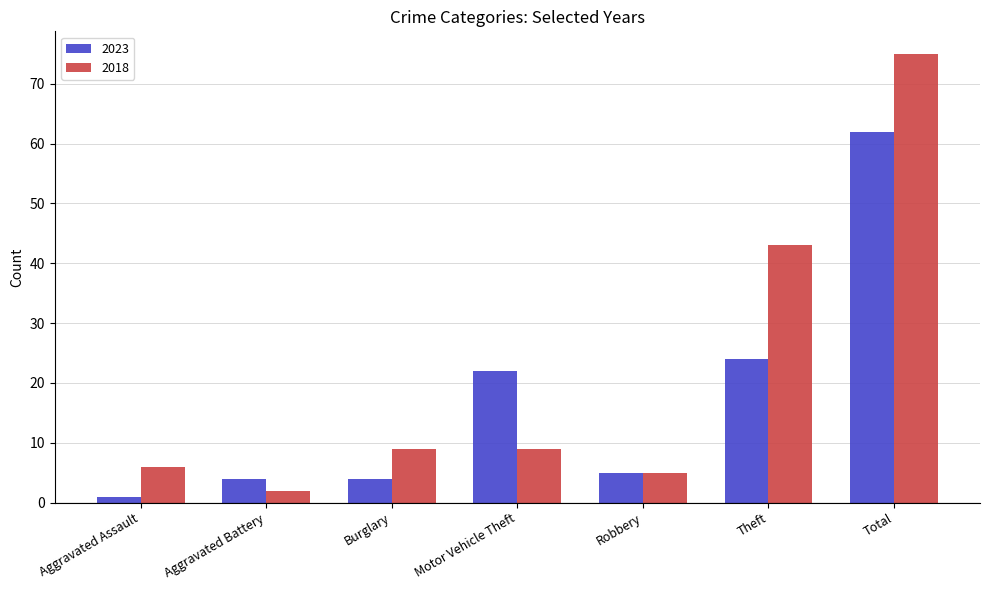

How many bars are there in each group?

2